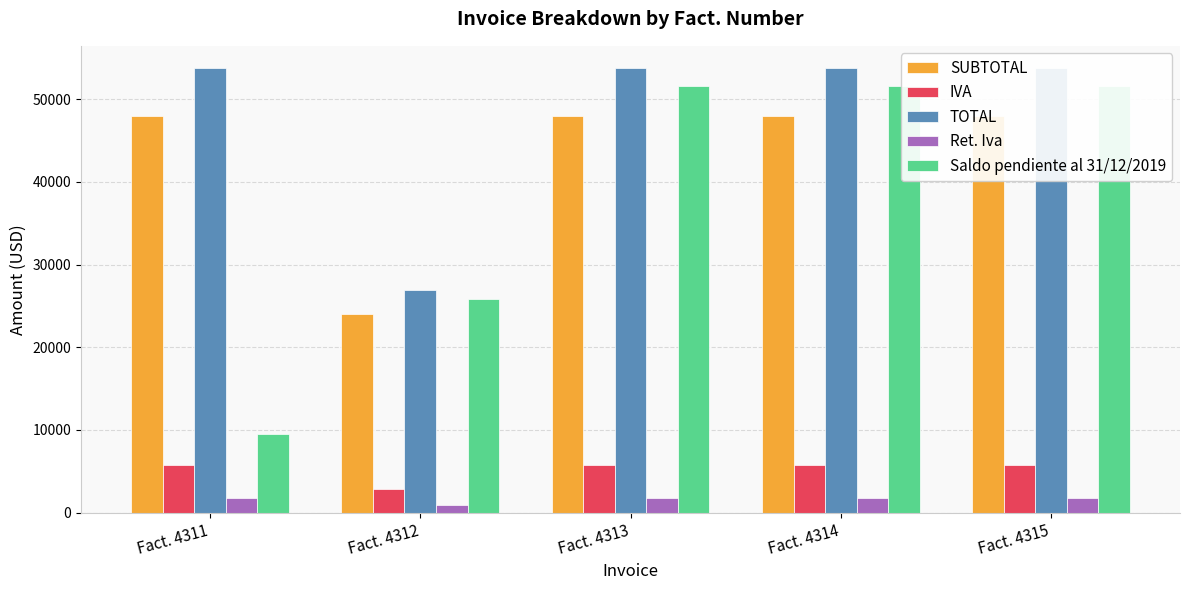

What is the difference between the Saldo pendiente al 31/12/2019 values at Fact. 4314 and Fact. 4312?

25776